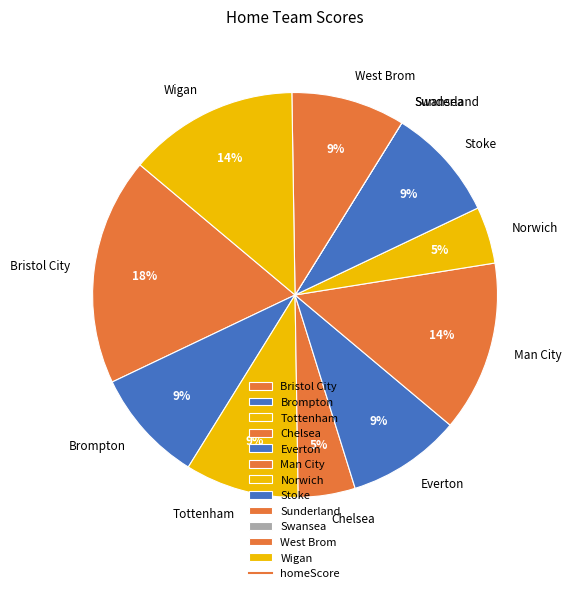

Which category has the biggest portion of the pie?

Bristol City